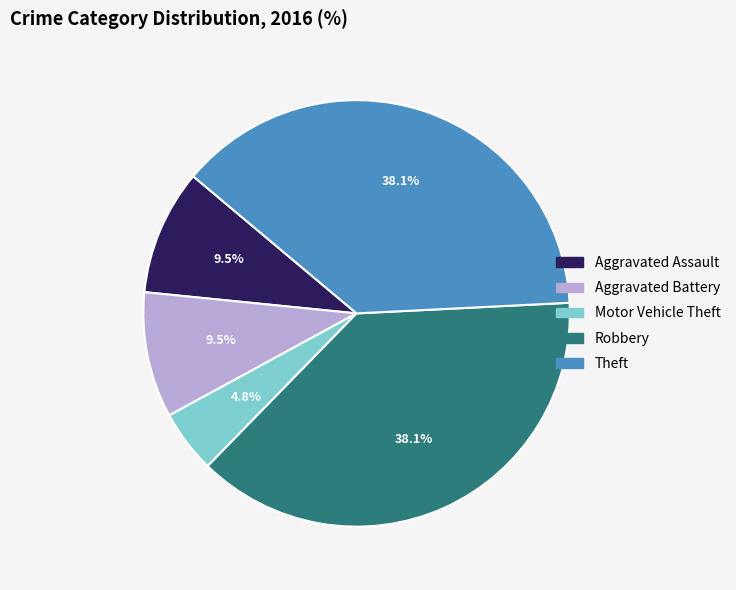

Which category has the smallest portion of the pie?

Motor Vehicle Theft